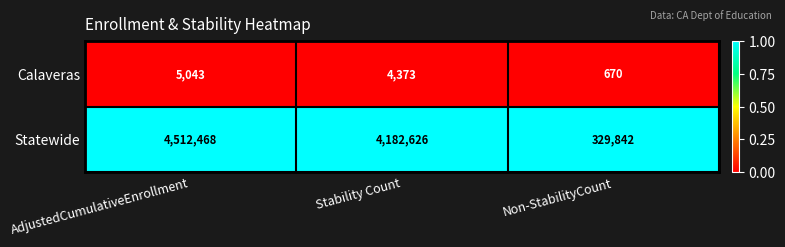

What value does the Statewide series have at AdjustedCumulativeEnrollment, to the nearest 50?

4512450